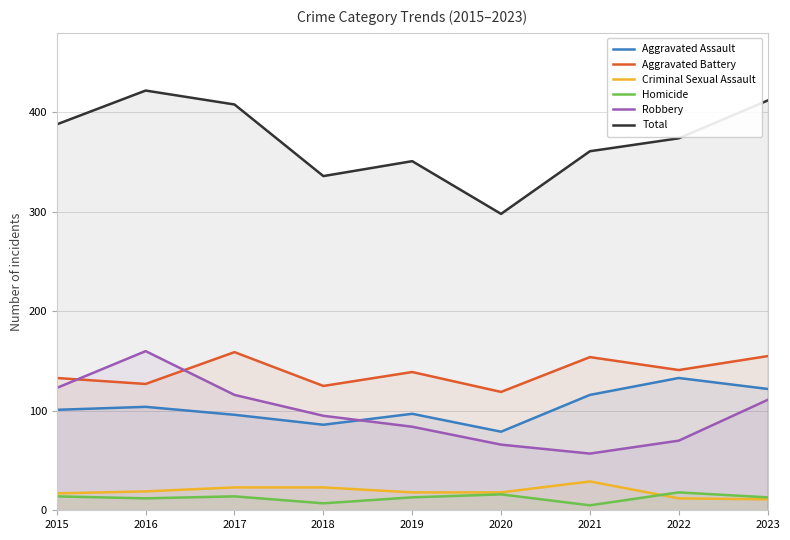

True or false: Homicide has a value of 3 at 2016.

False